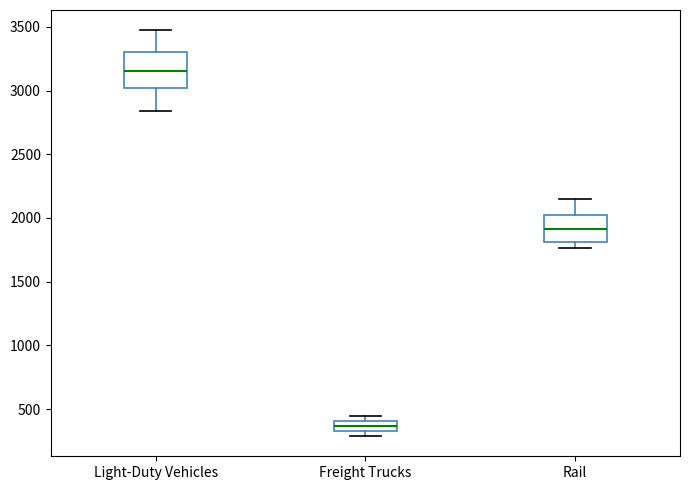

Which box is the tallest, from its lower edge to its upper edge?

Light-Duty Vehicles